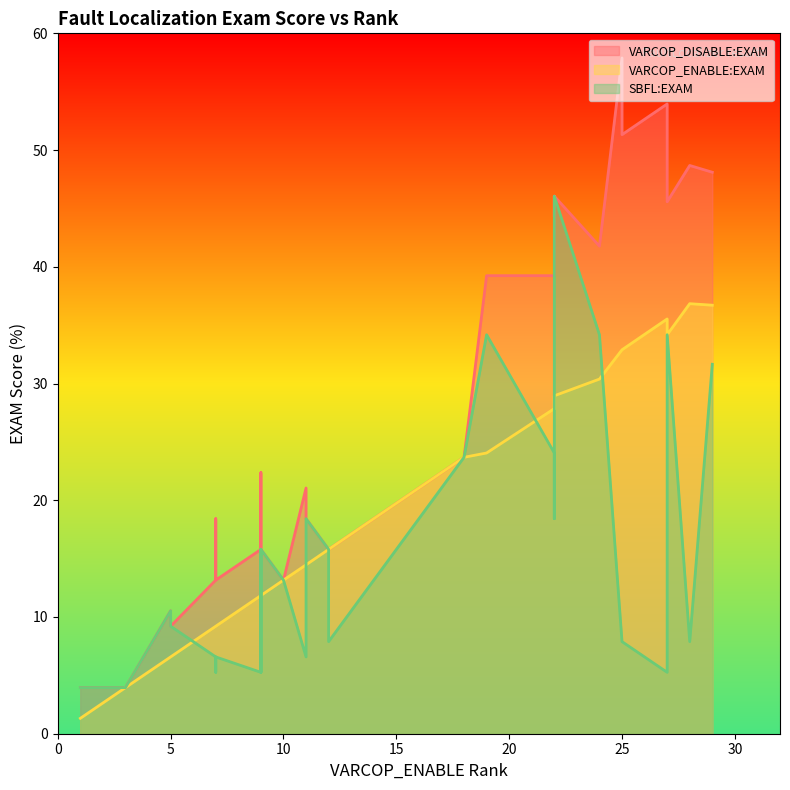

What is the smallest value displayed?

1.3